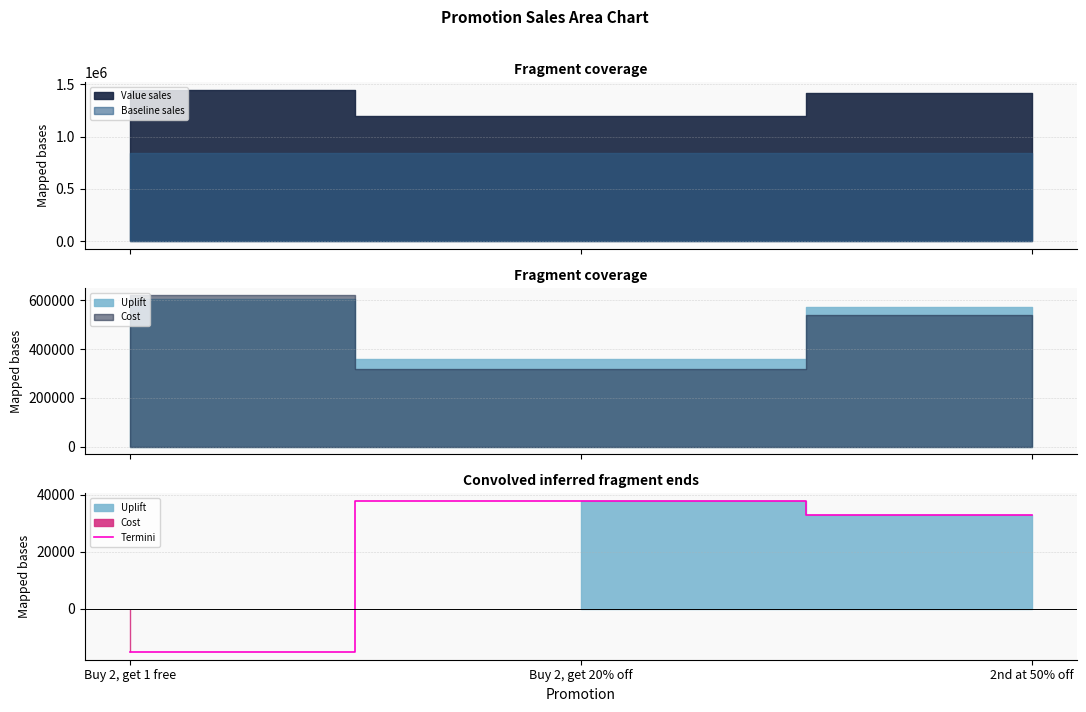

What is the difference between the maximum and minimum values?

53082.0